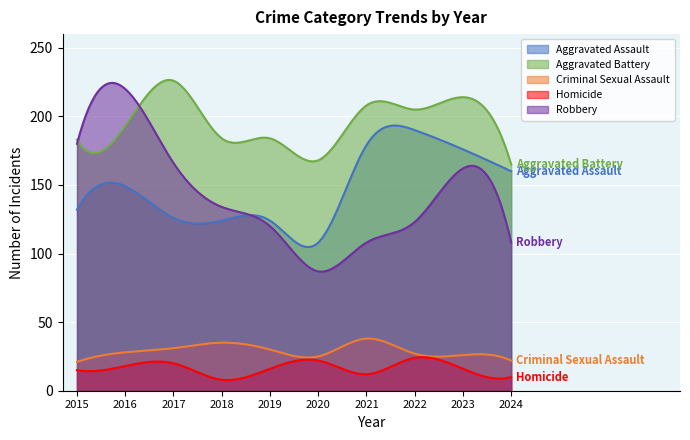

What is the difference between the maximum and minimum values in the Aggravated Assault series?

82